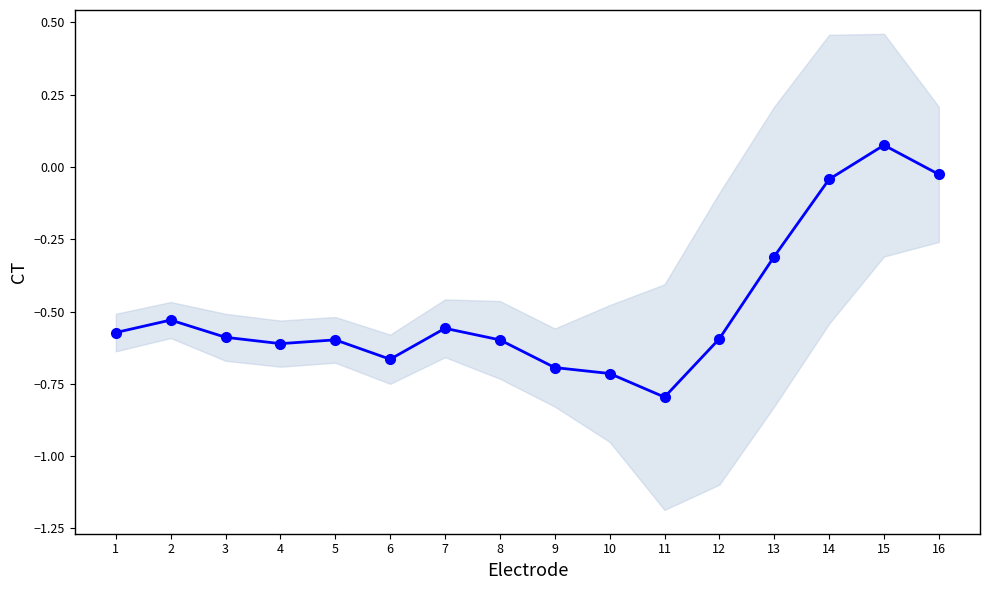

At which label does the data first exceed 0?

15